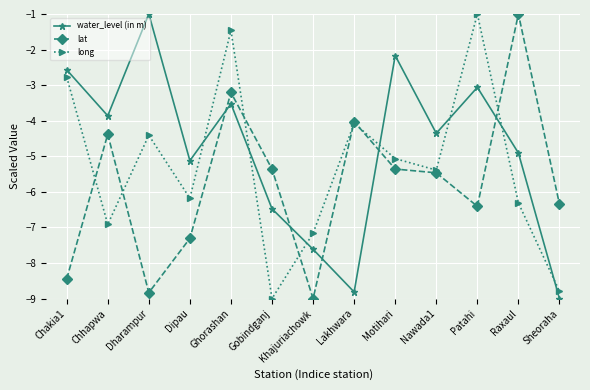

What position from the right is Chakia1?

13